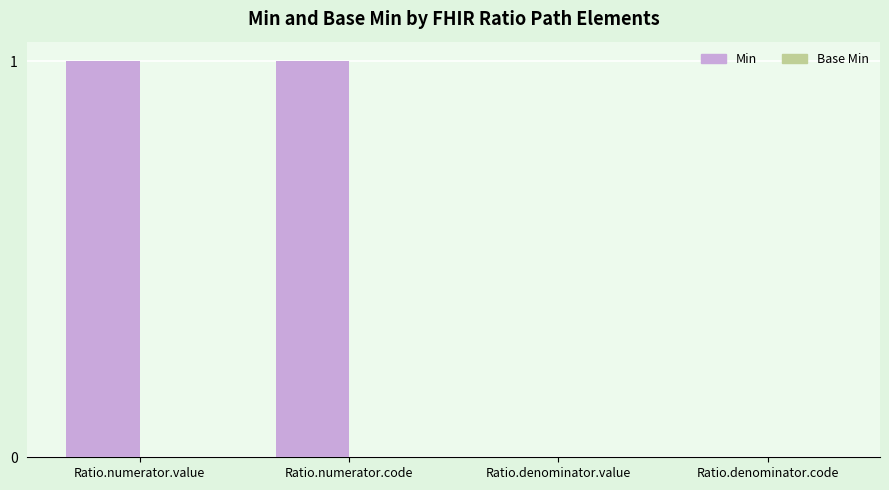

The chart shows a value of 2 at Ratio.numerator.code. True or false?

False